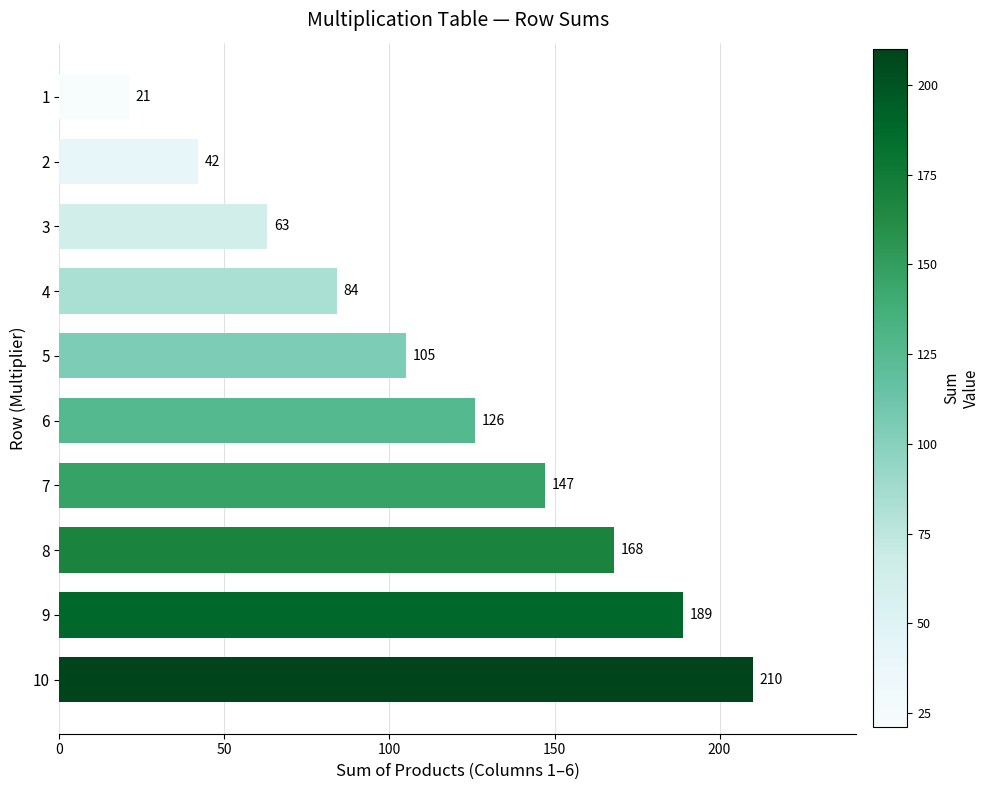

Does the chart contain stacked bars?

No